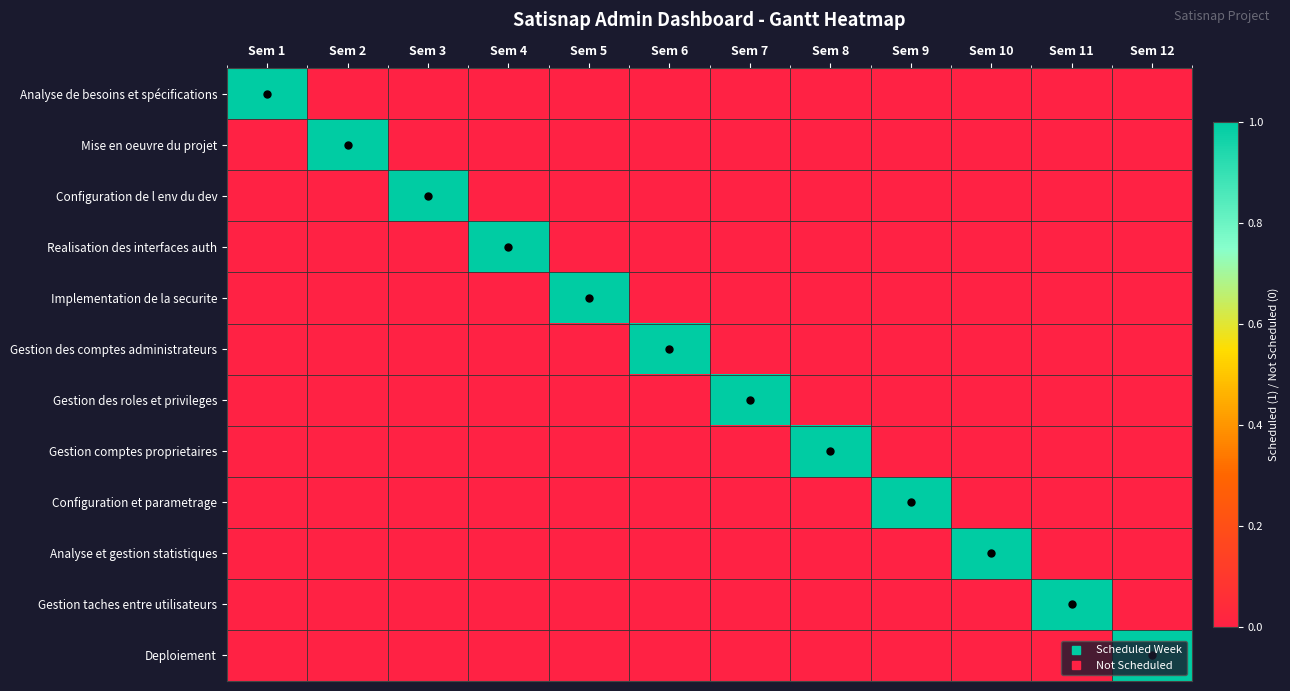

How many distinct data groups are displayed?

12